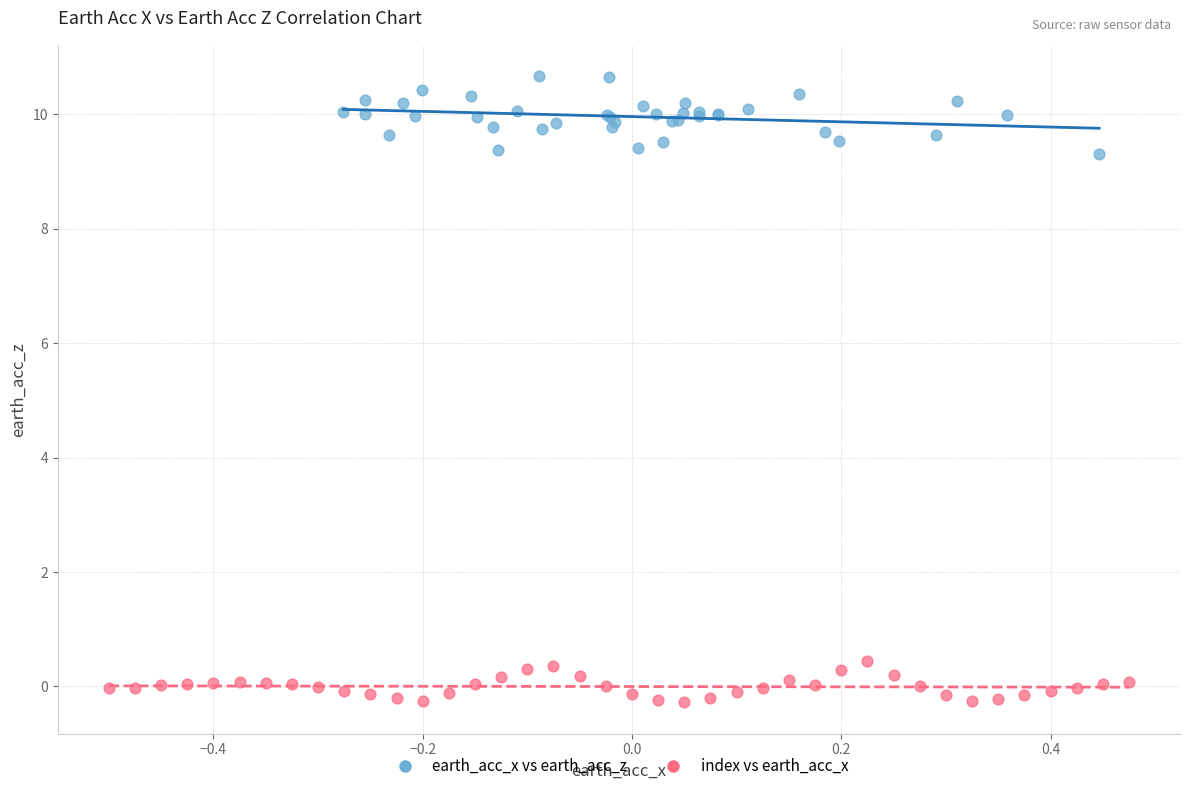

Which series contains the lowest Y value?

index vs earth_acc_x